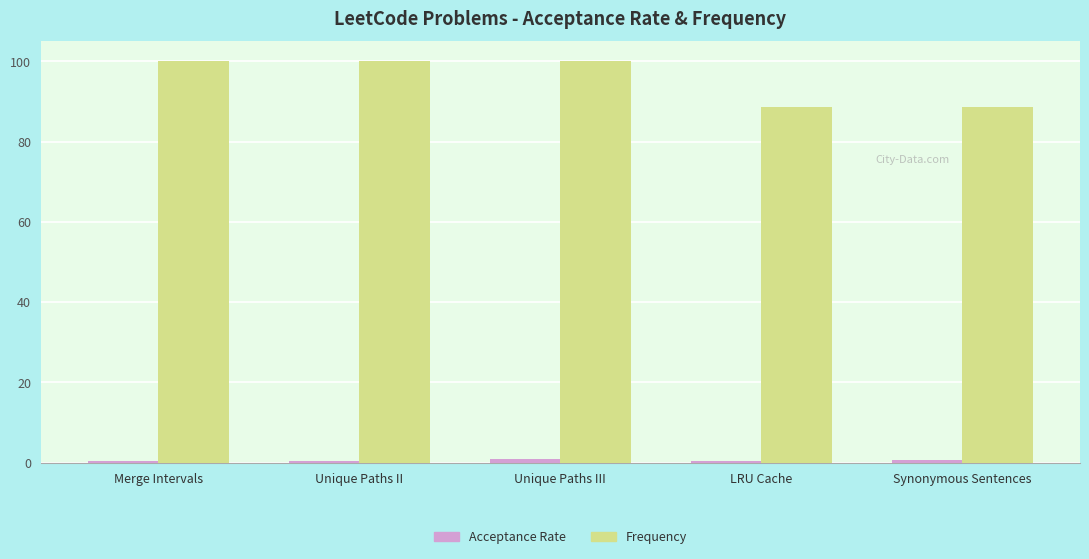

What is the greatest value displayed?

100.0